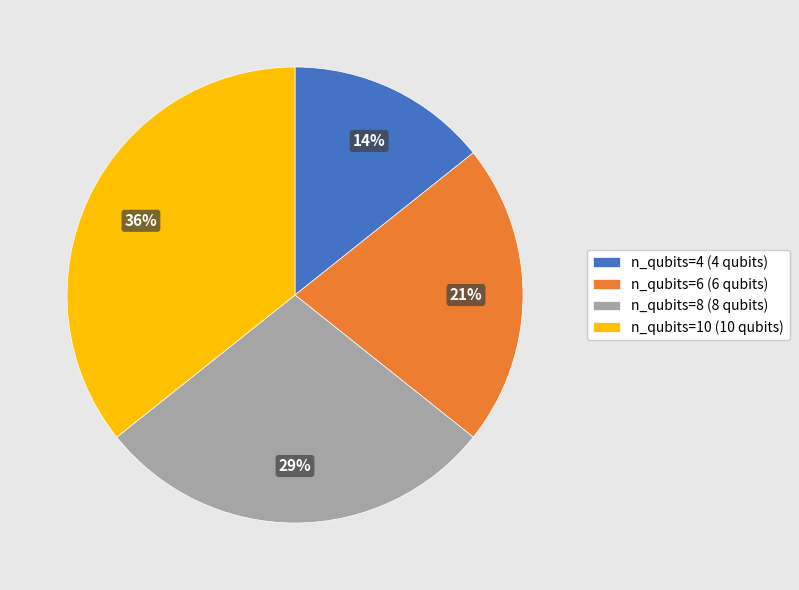

Is there any slice that represents more than half of the pie?

No